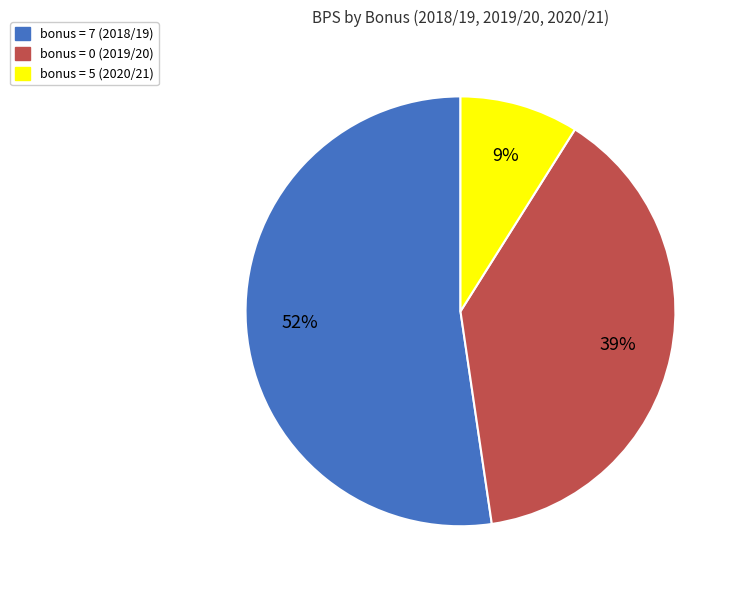

To the nearest percent, what is the difference between the largest and smallest slice percentages?

43%